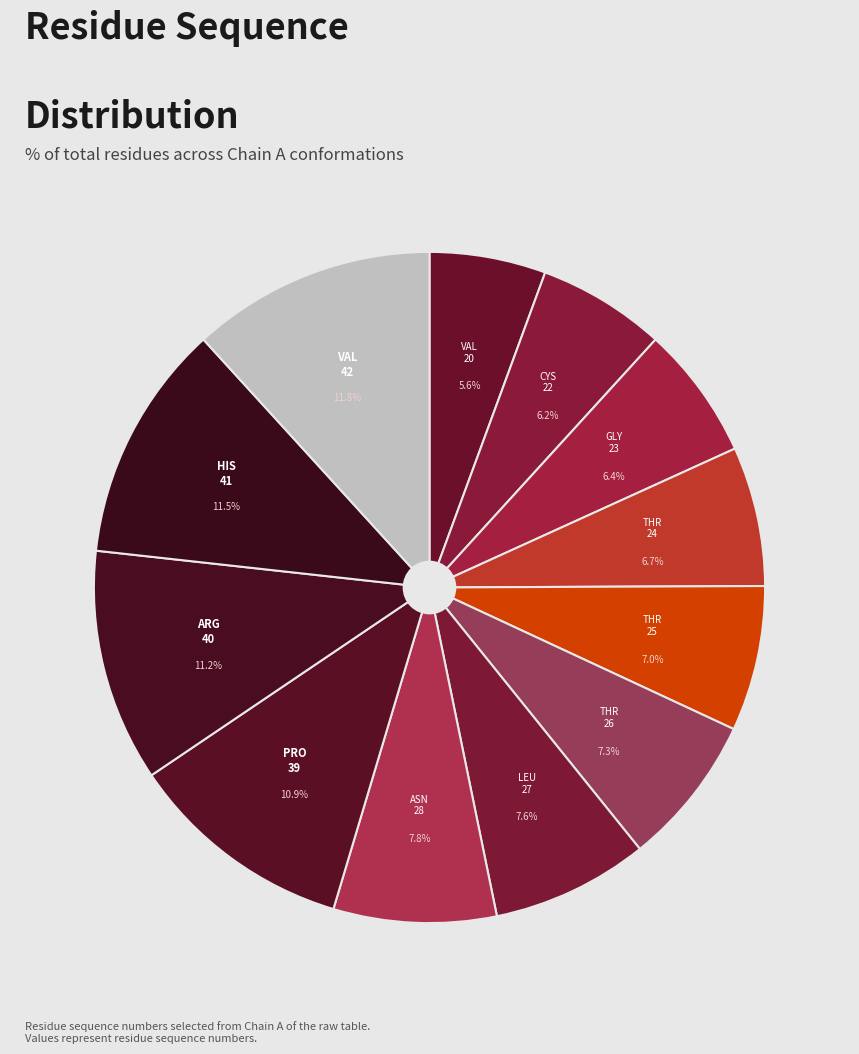

How many slices are in this pie chart?

12